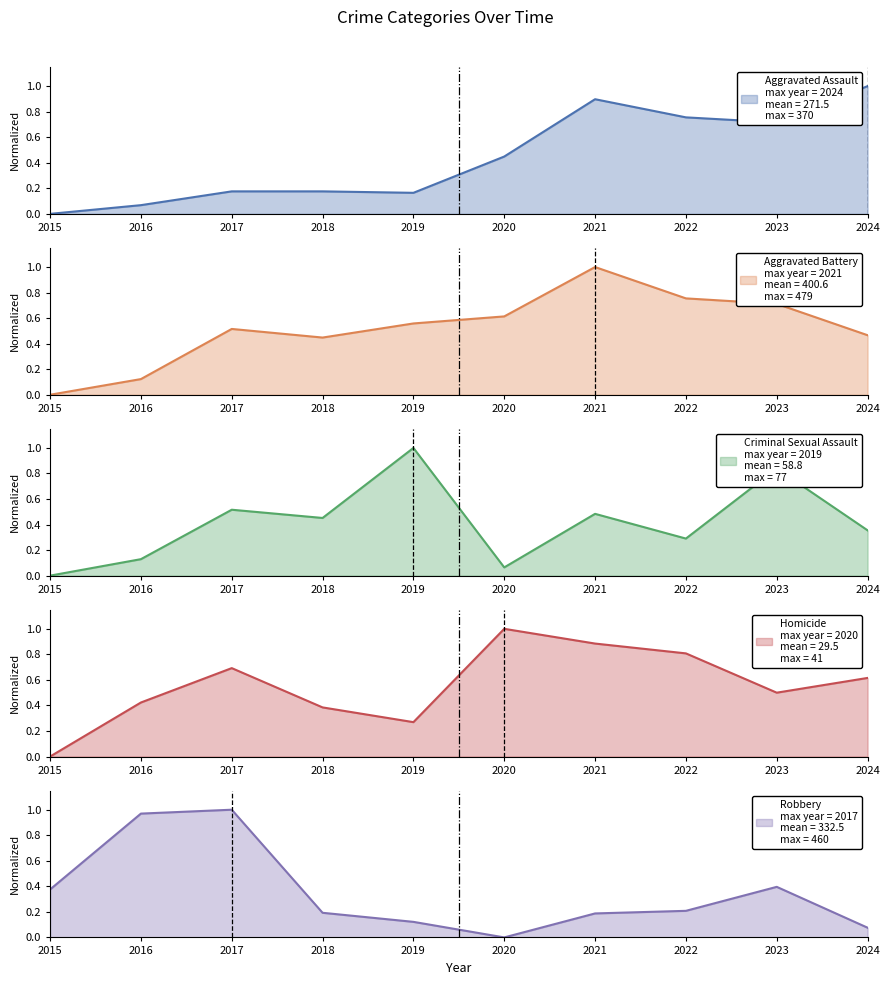

Which series has the largest total across all categories?

Homicide